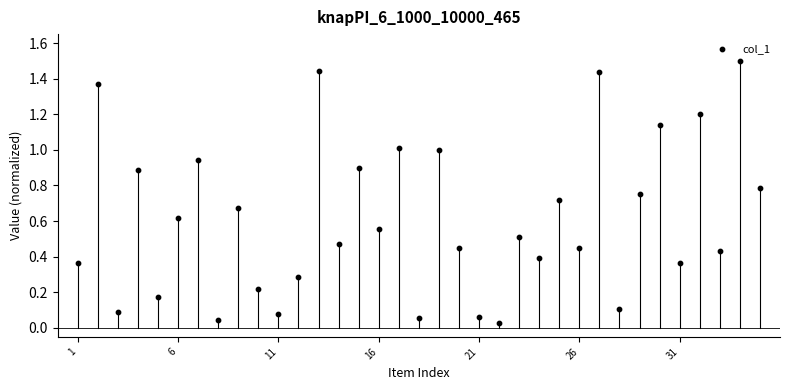

What is the range of X values (max minus min)?

34.0